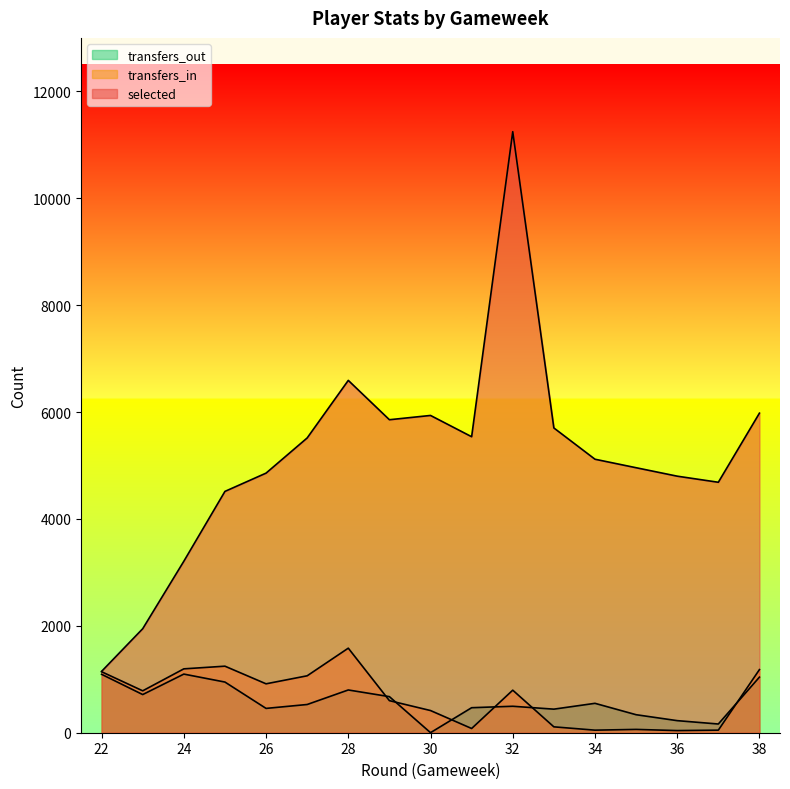

Which series has the largest range (max minus min)?

selected